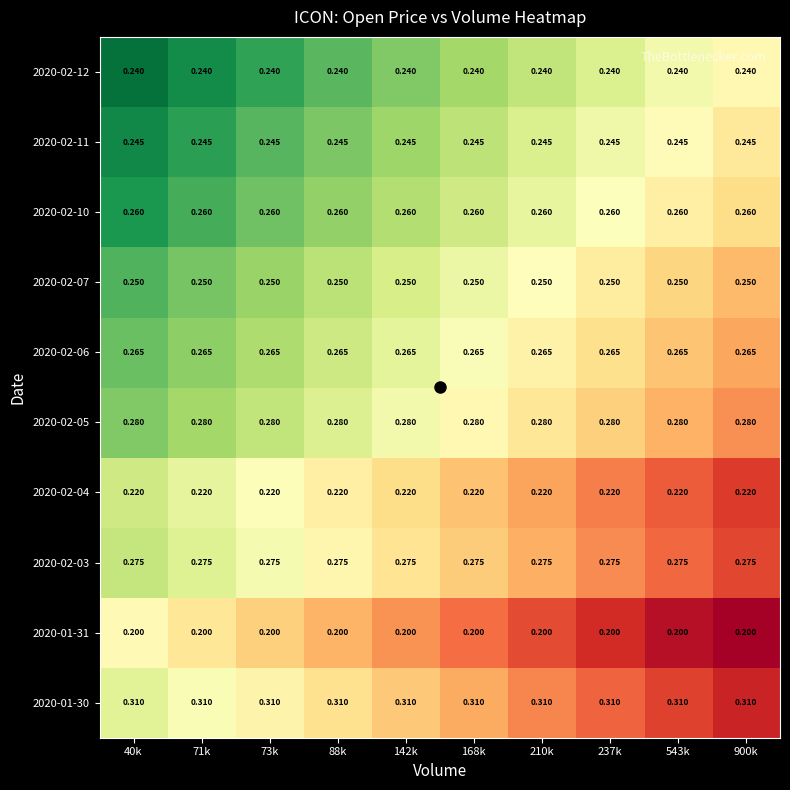

Count the number of data series in this chart.

10